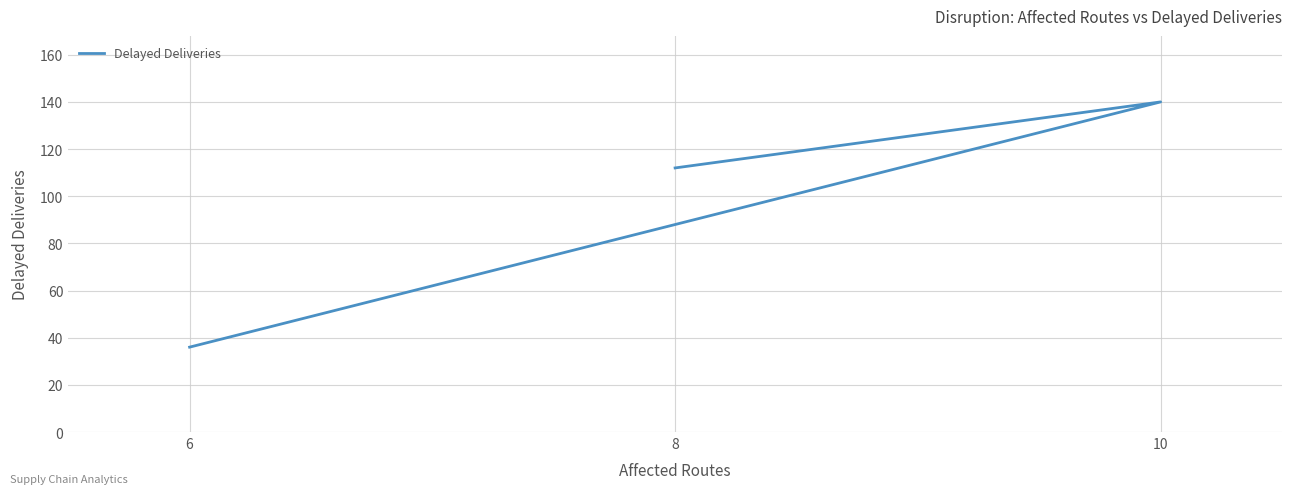

Reading left to right, transcribe all the data shown in this chart.

6=36	10=140	8=112